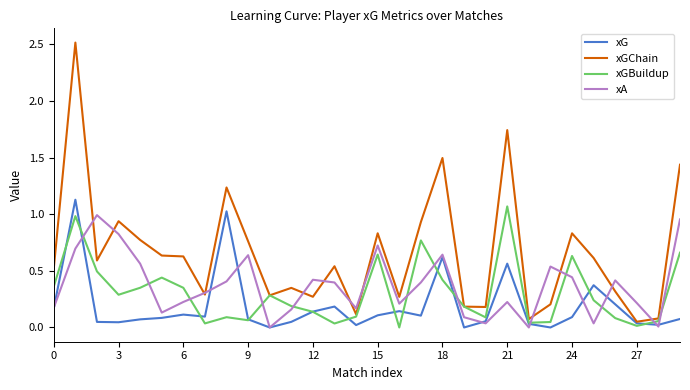

Which series has the largest range (max minus min)?

xGChain